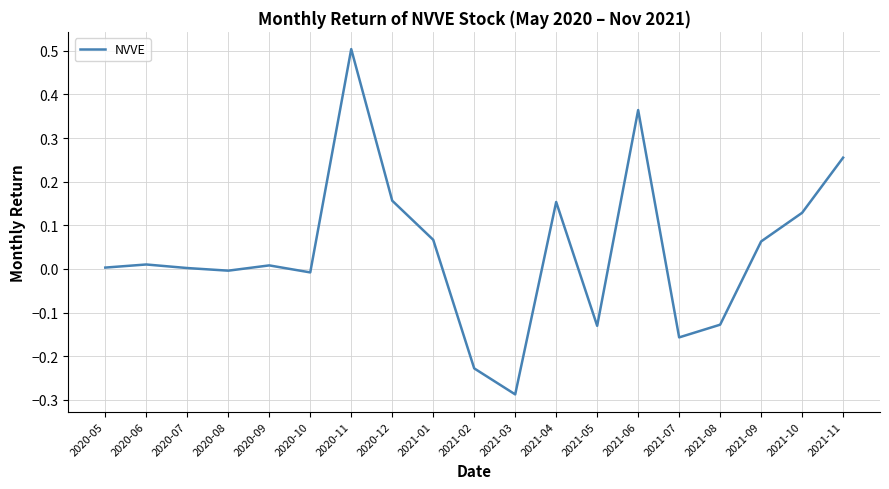

What is the change in value from 2021-01 to 2021-06?

+0.3